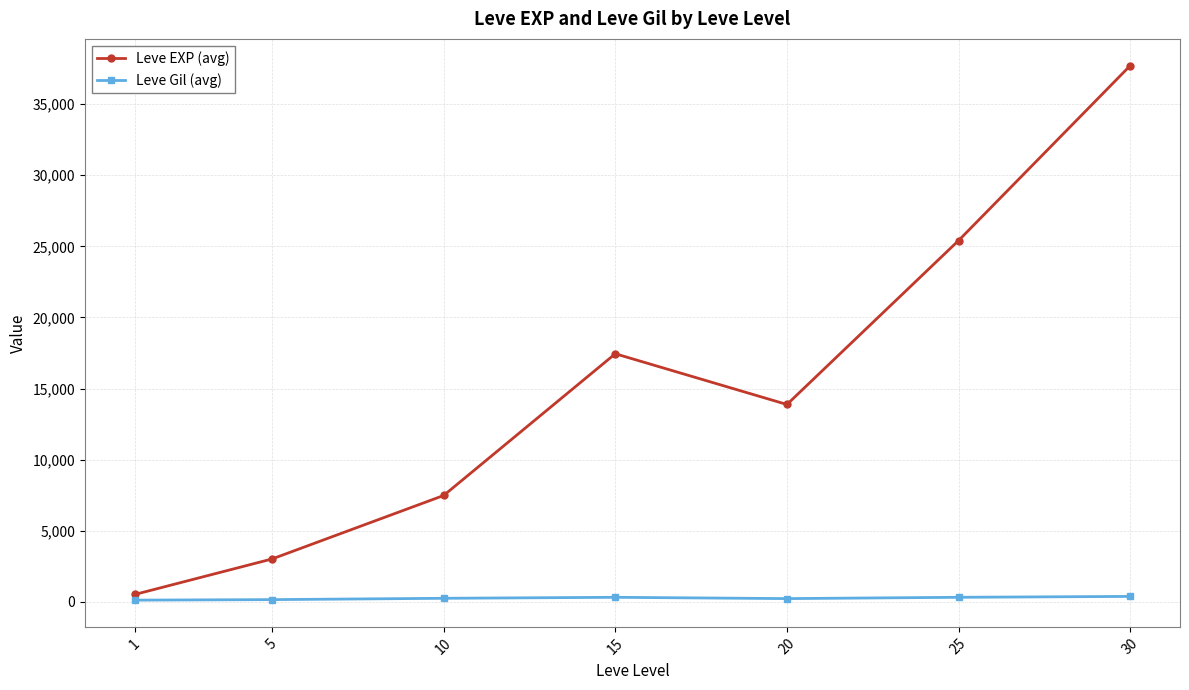

Which series has the largest range (max minus min)?

Leve EXP (avg)